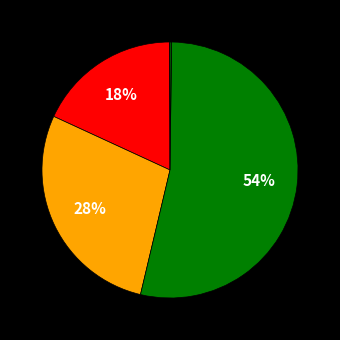

Which slice represents more than half of the pie?

Training Time